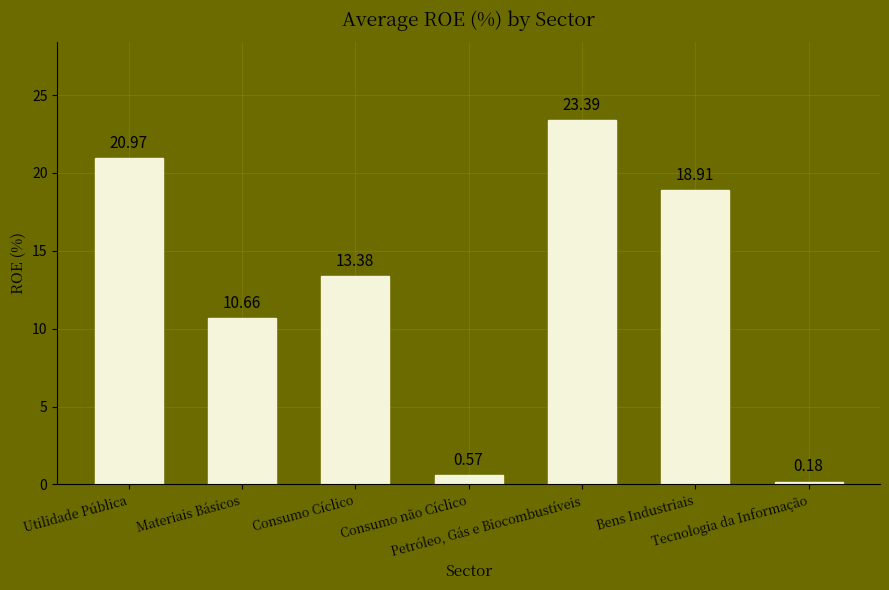

Between Consumo não Cíclico and Bens Industriais, which is larger?

Bens Industriais